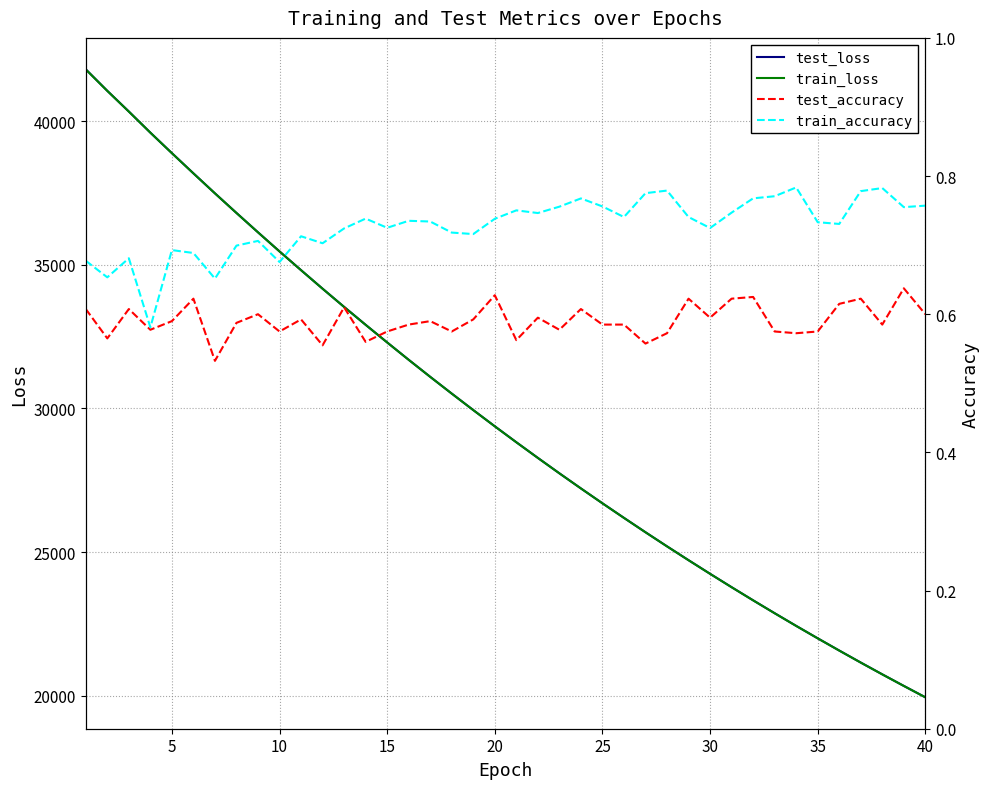

Between 28 and 14, which is larger?

14